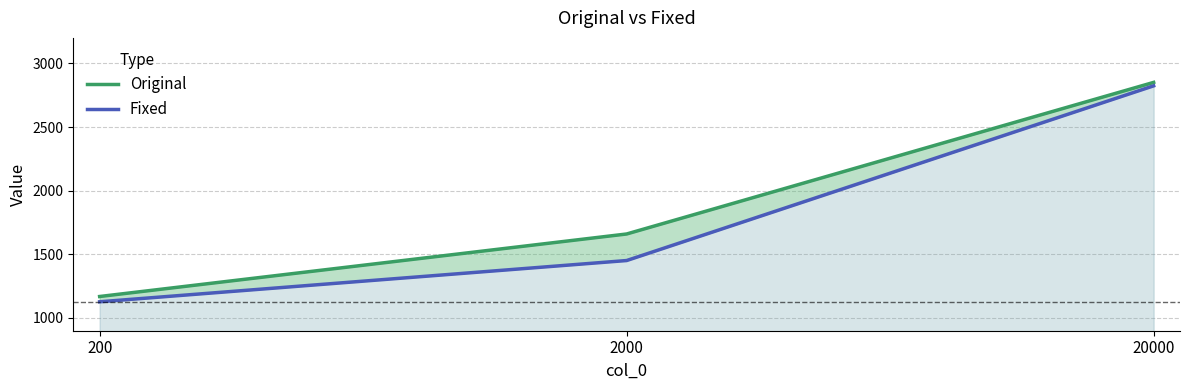

At which label is Original closest to 2009?

2000